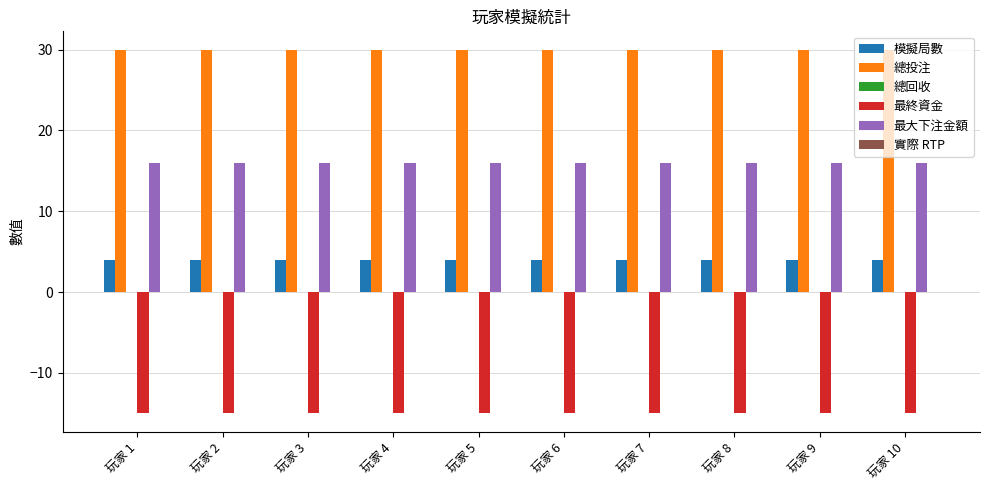

The 模擬局數 series shows 4 at 玩家 4. True or false?

True